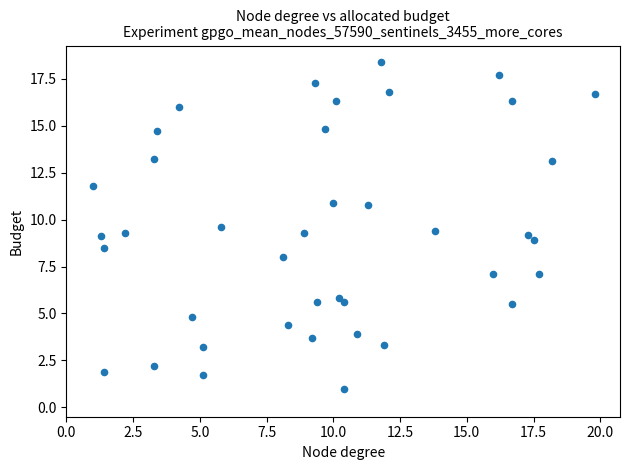

What is the range of X values (max minus min)?

18.8